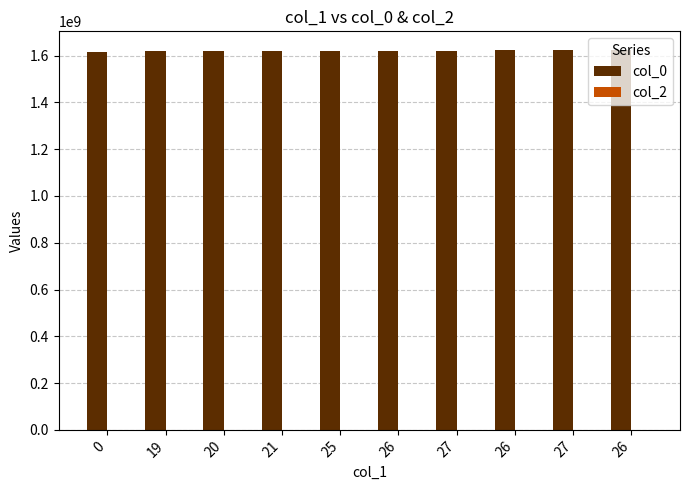

Count the number of categories in the chart.

10